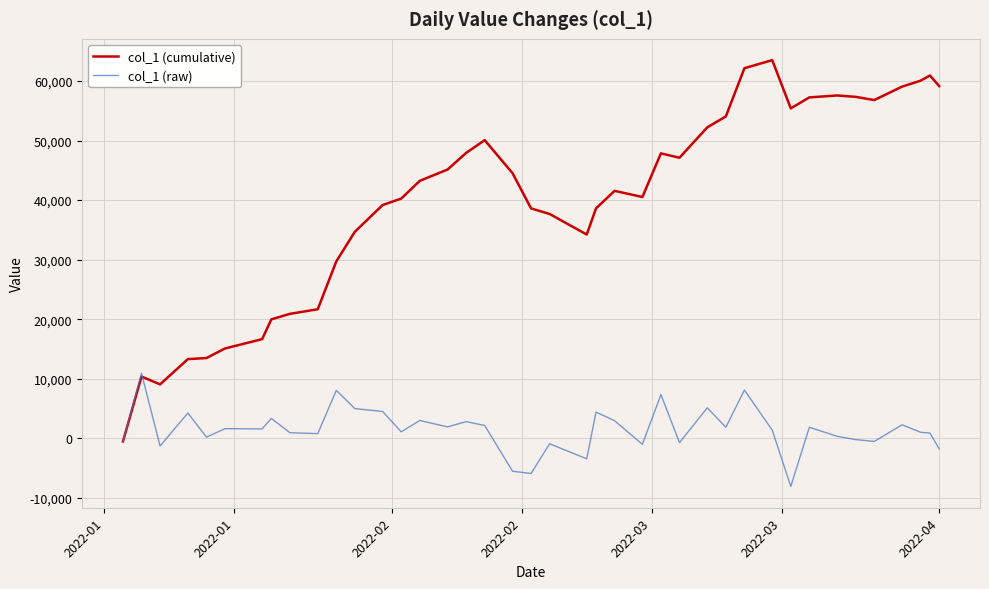

How many values in the col_1 (raw) series exceed 1567?

20